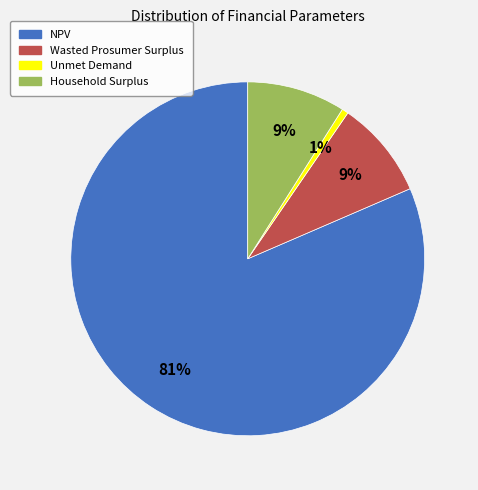

To the nearest percent, what portion does Unmet Demand represent?

1%